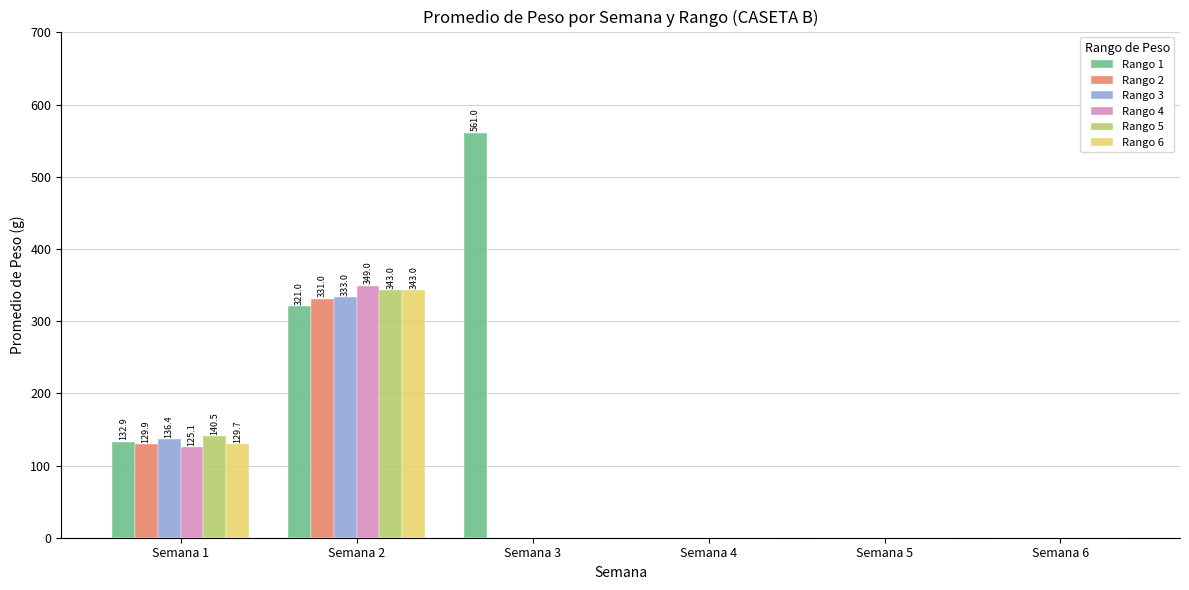

What is the greatest value displayed?

561.0